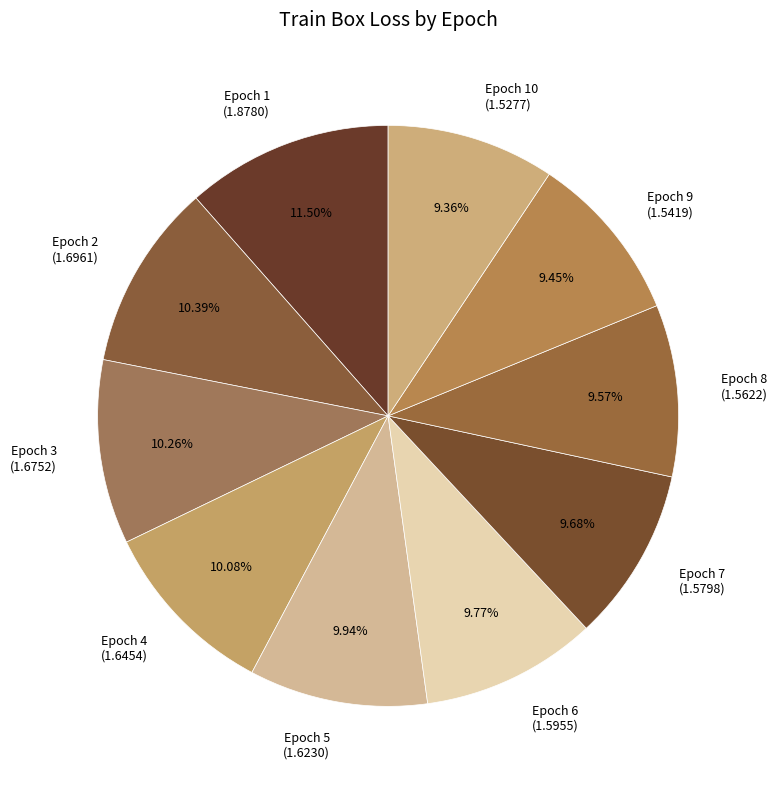

Do Epoch 6 (1.5955) and Epoch 5 (1.6230) together represent more than half of the pie?

No